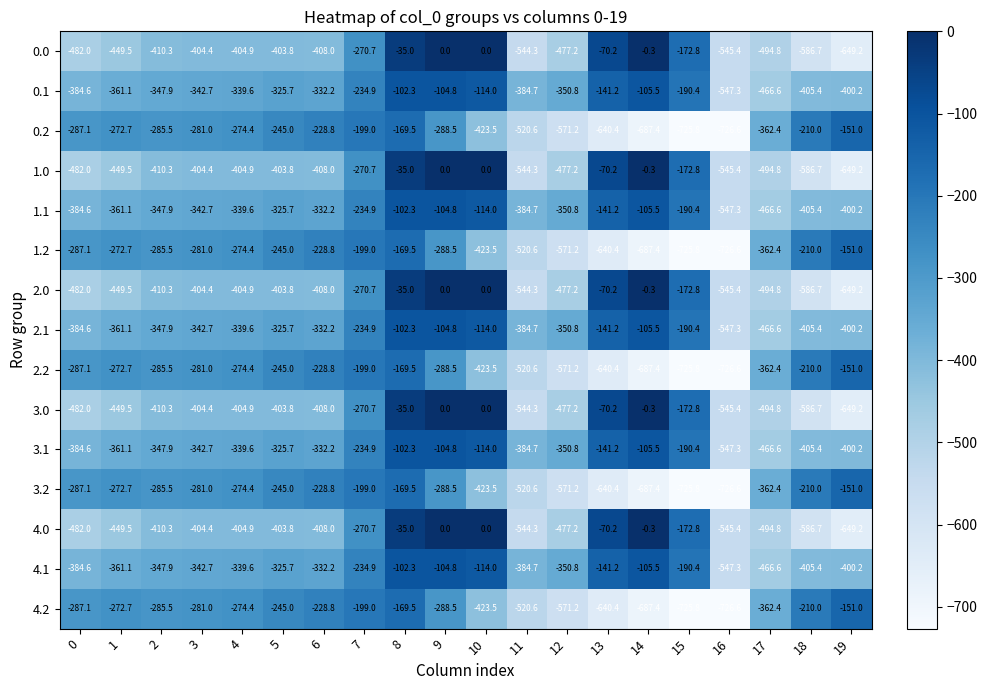

What is the minimum value shown in the chart?

-726.6